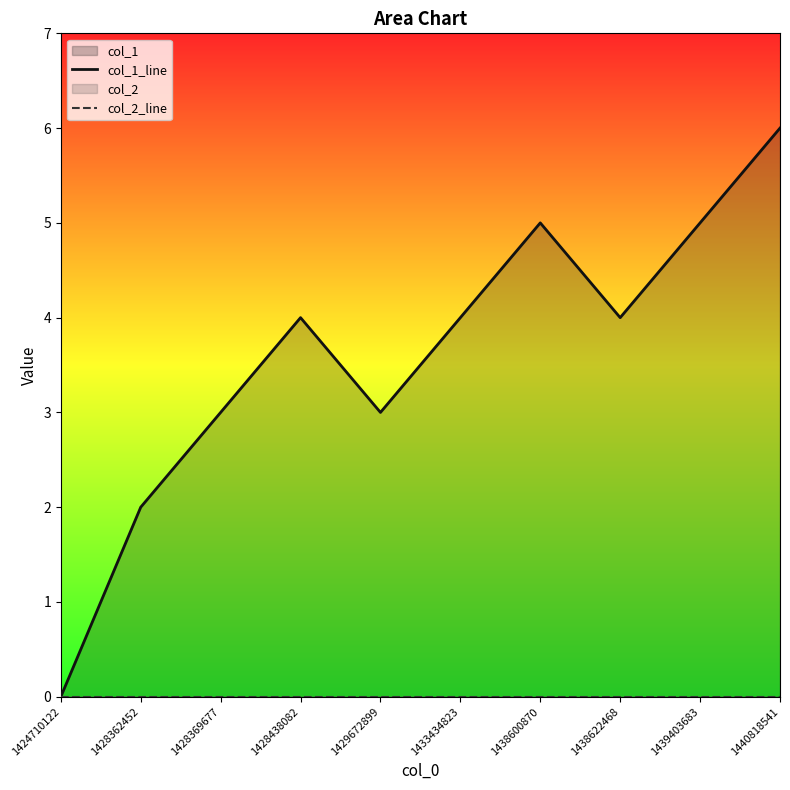

Rank the series at 1429672899 from lowest to highest value.

col_2_line, col_1_line